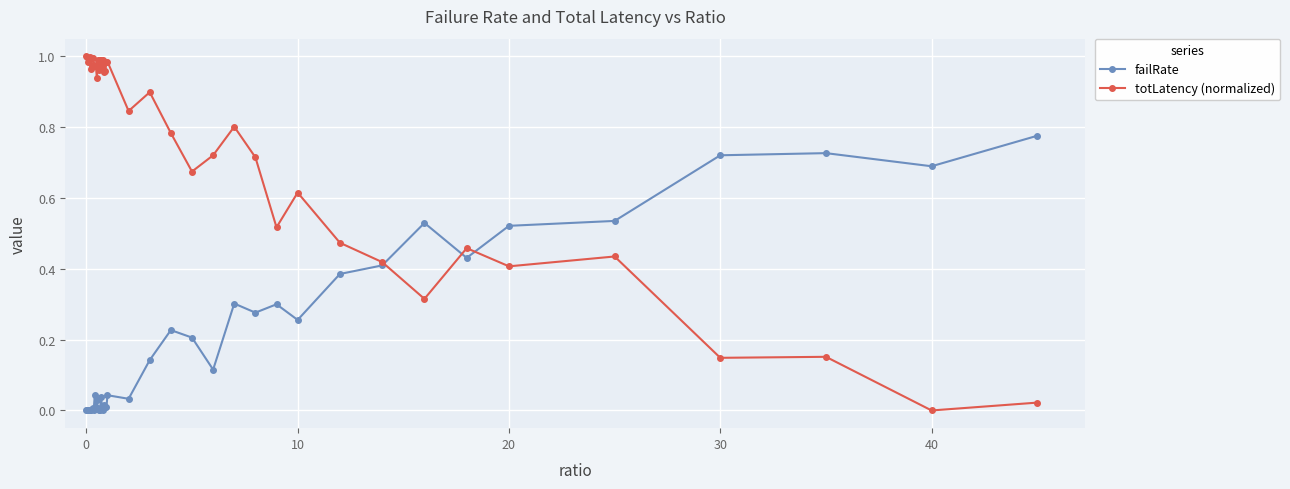

True or false: totLatency (normalized) has more than 2 interior local peaks.

True